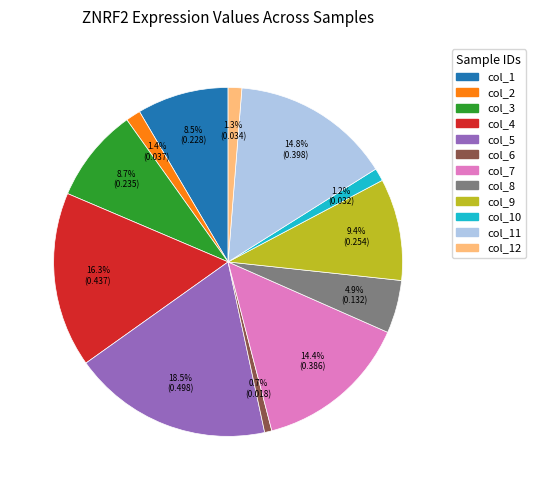

The col_3 slice represents 3% of the pie. True or false?

False